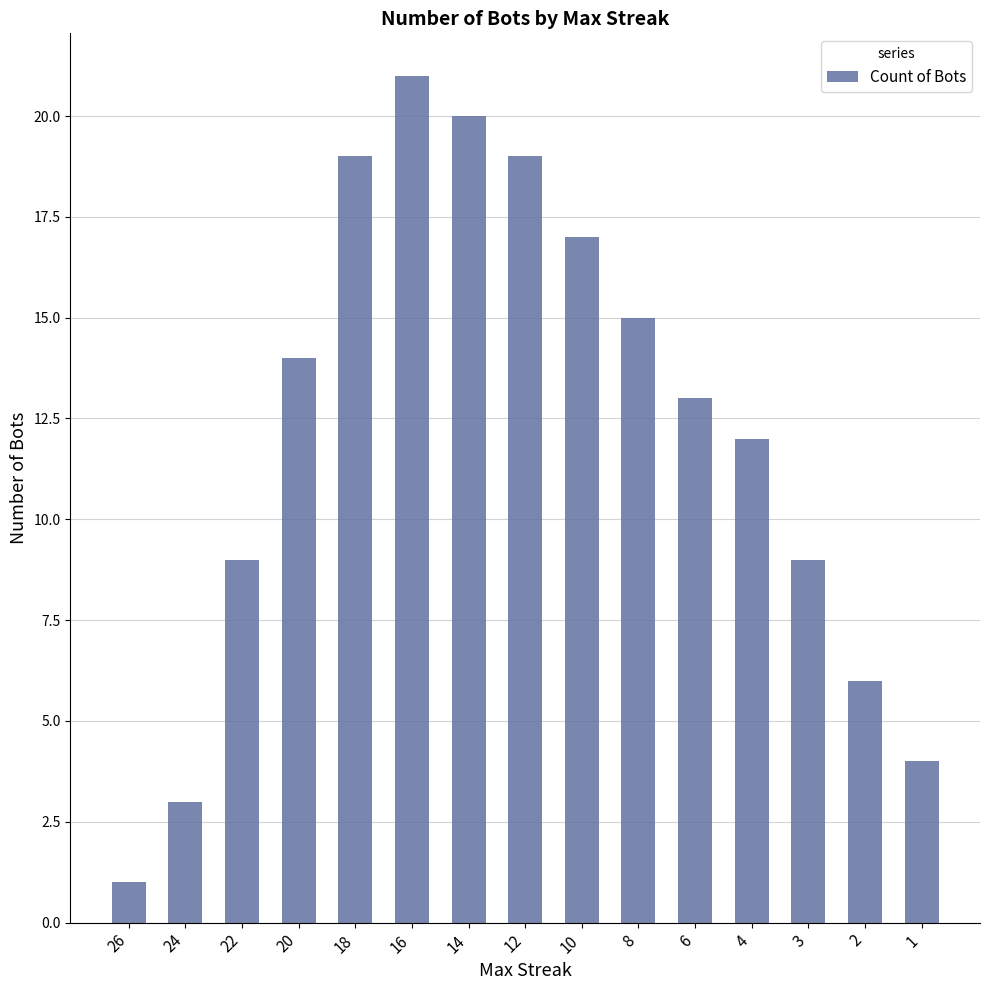

True or false: the data shows 4 at 1.

True